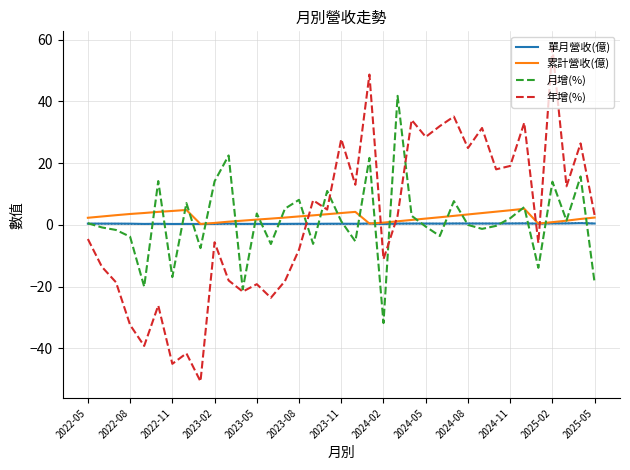

The value of 年增(%) at 2024-05 is 28.5. True or false?

True